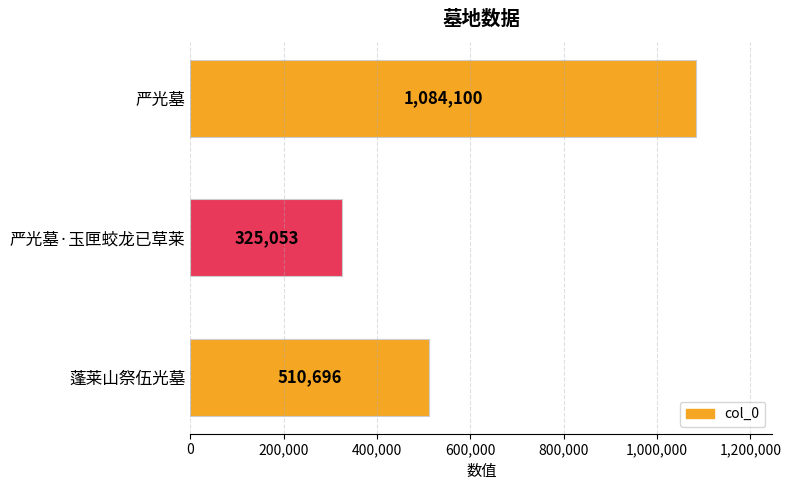

True or false: the data shows 510696 at 蓬莱山祭伍光墓.

True